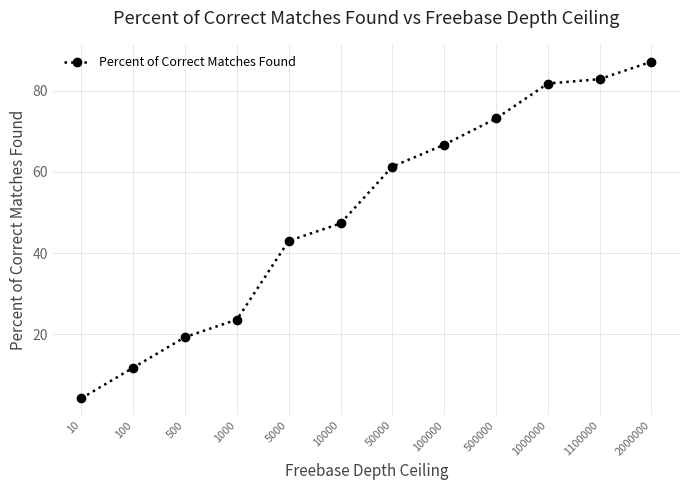

What is the difference between the second highest and minimum values?

78.5